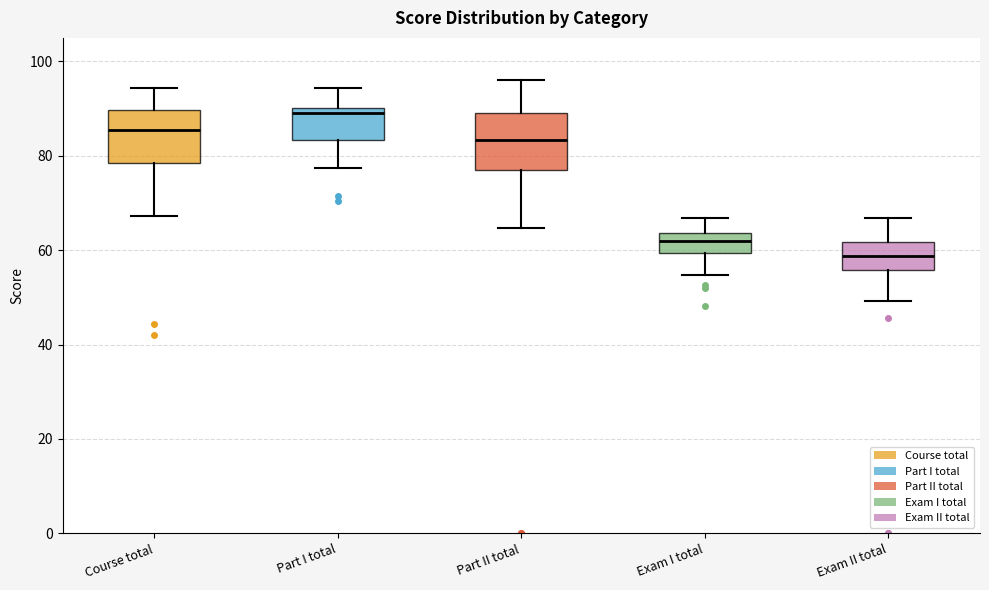

Which box has the lowest median line?

Exam II total